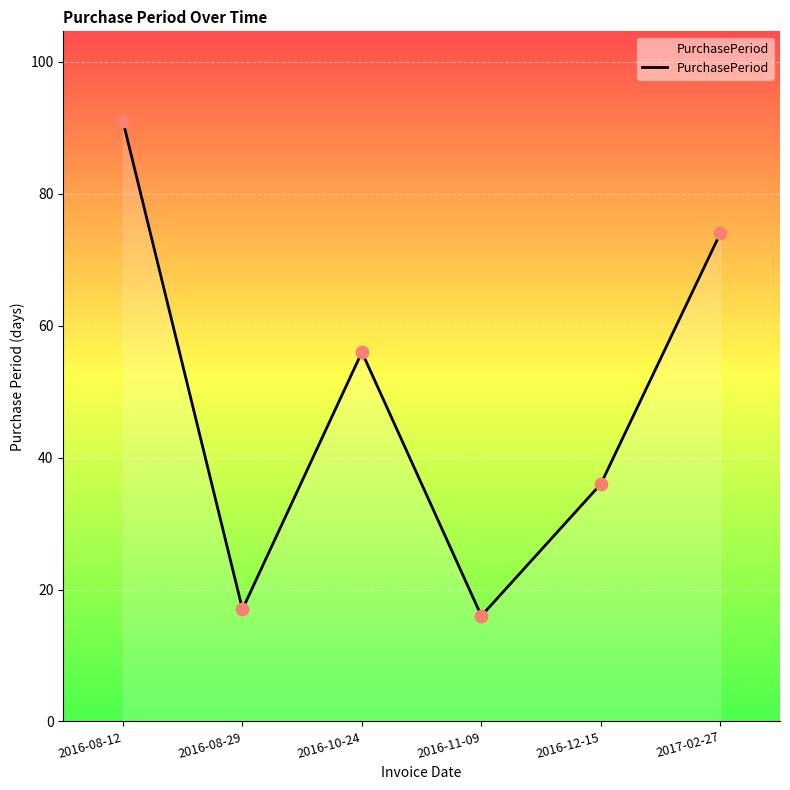

What is the change in value from 2016-08-29 to 2017-02-27?

+57